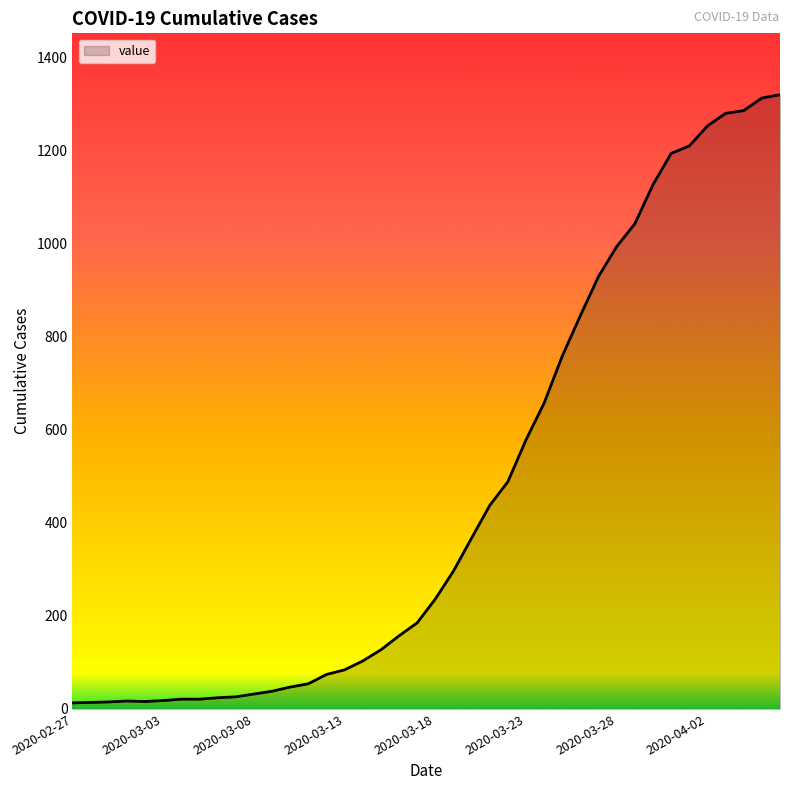

What is the greatest value displayed?

1319